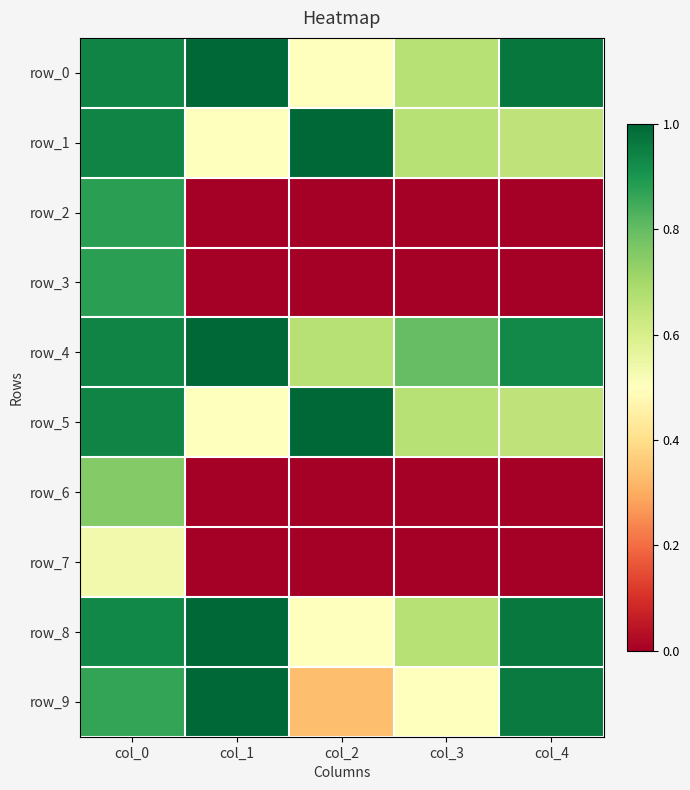

What is the average value of the row_9 series?

0.7